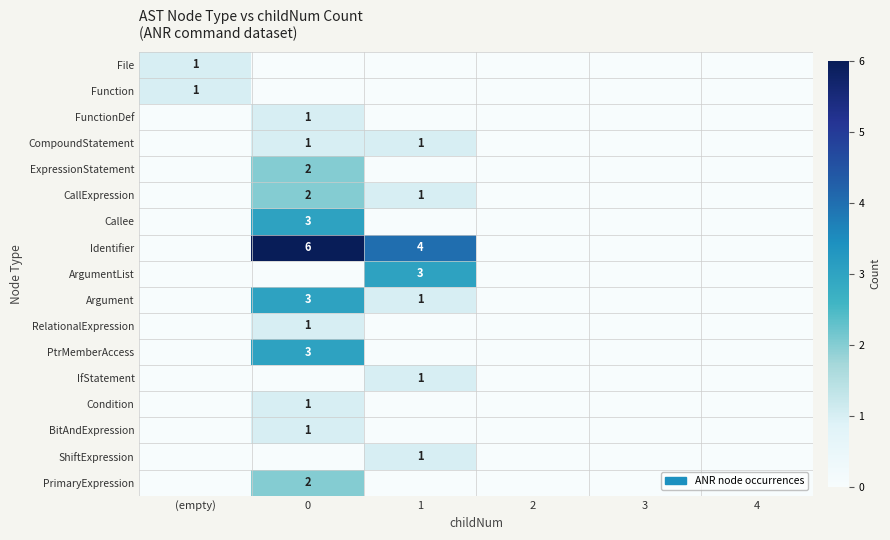

True or false: Function has a value of 1 at (empty).

True